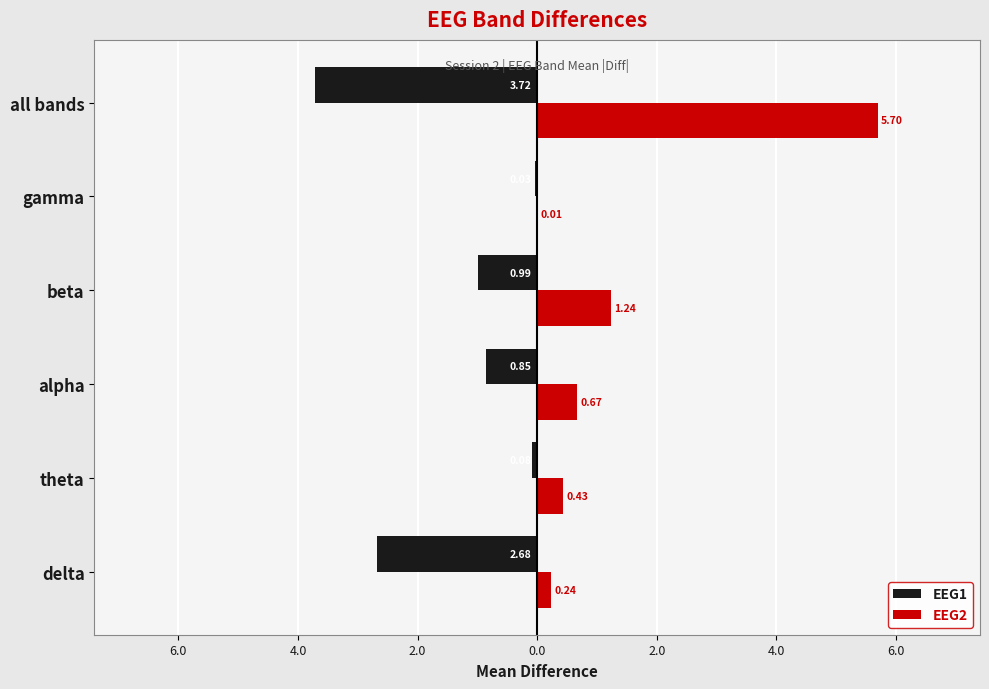

What are all the series names shown in the legend?

EEG1, EEG2